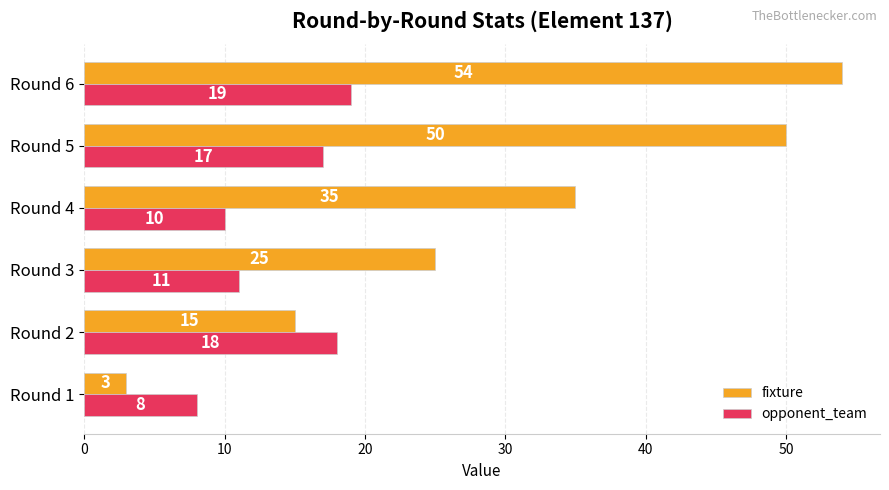

What are all the series names shown in the legend?

fixture, opponent_team